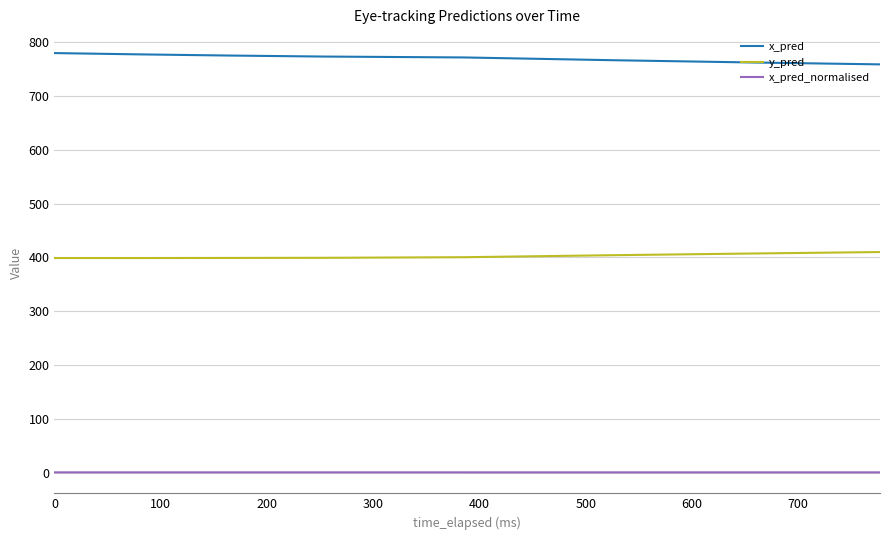

True or false: x_pred and y_pred cross at least once.

False